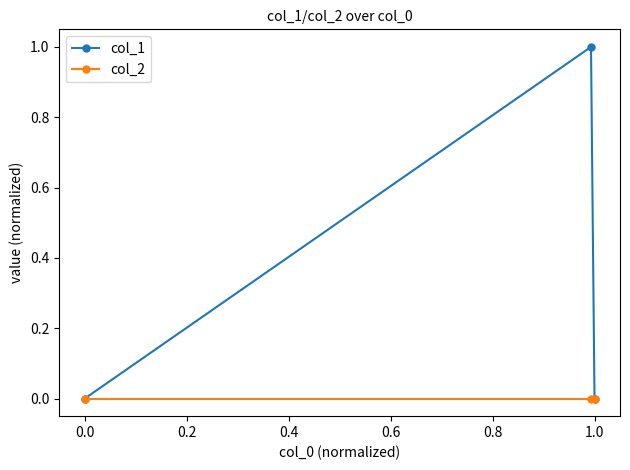

Reading left to right, extract all data points from this chart.

col_1: 0	1	0
col_2: 0	0	0